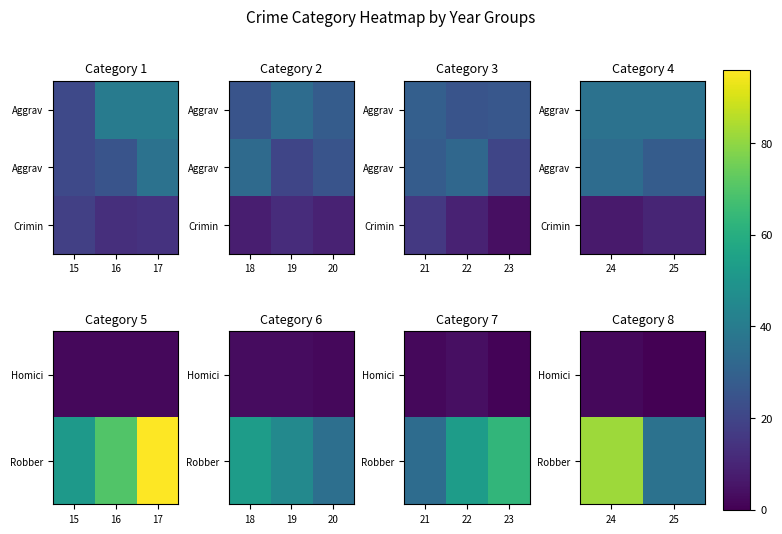

What value does the Homici series have at 24?

2